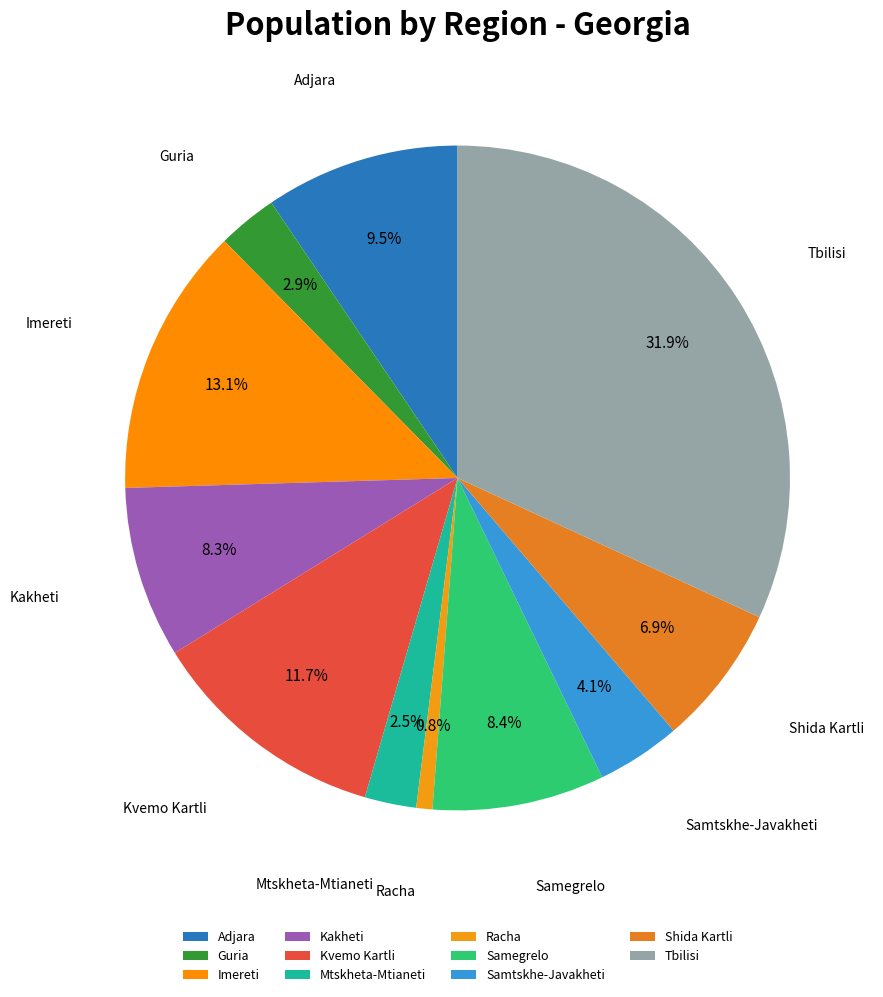

To the nearest percent, what portion does Imereti represent?

13%